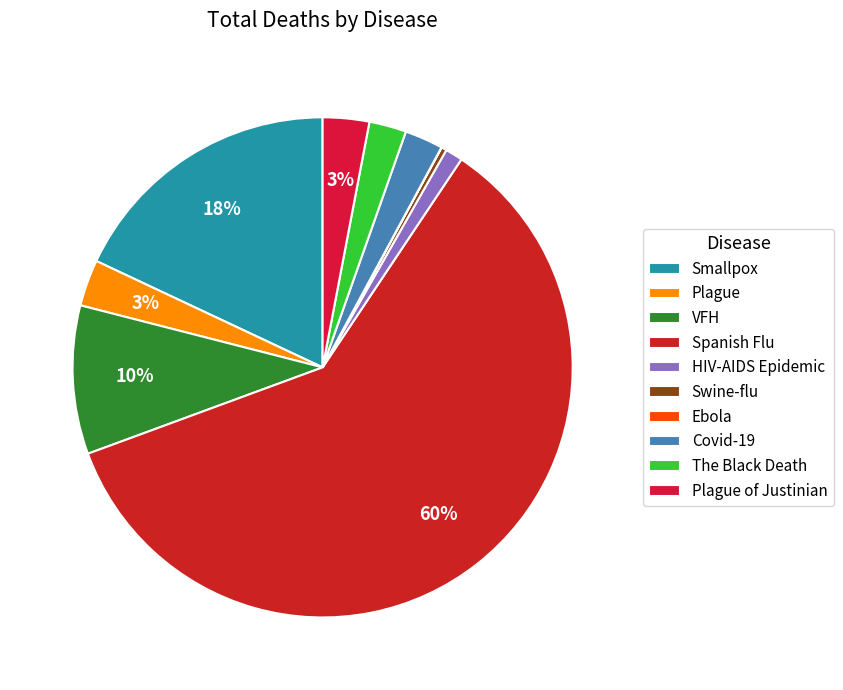

Which slice is the largest?

Spanish Flu